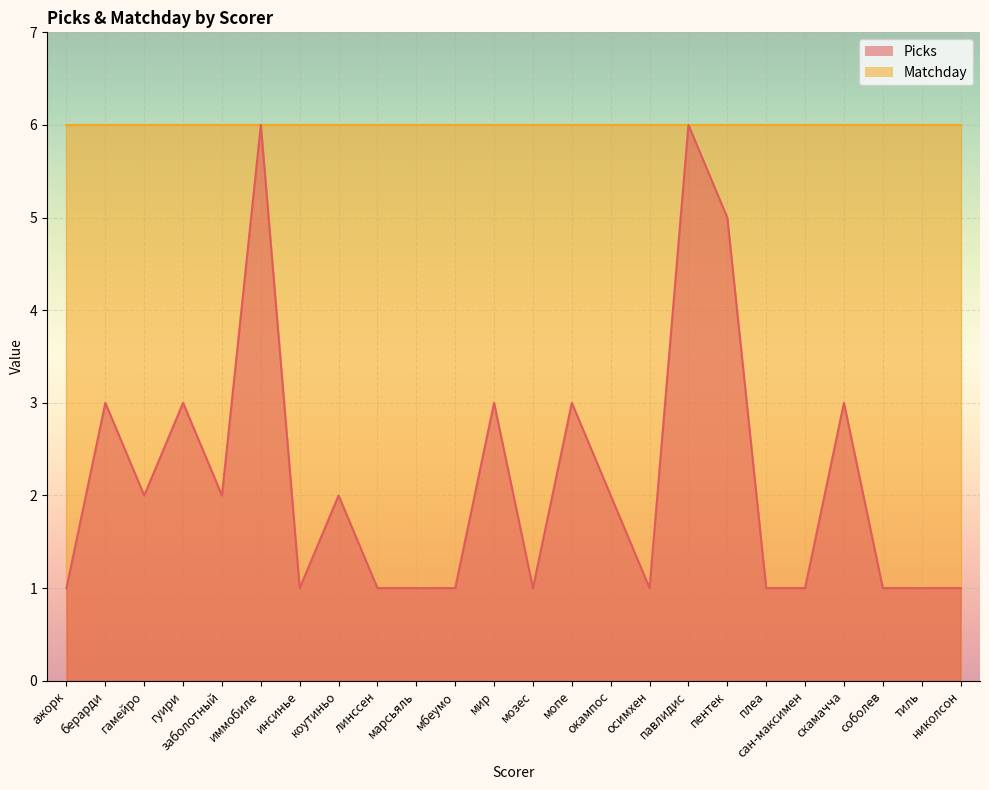

List the labels in order of value, smallest first.

ажорк, инсинье, линссен, марсьяль, мбеумо, мозес, осимхен, плеа, сан-максимен, соболев, тиль, николсон, гамейро, заболотный, коутиньо, окампос, берарди, гуири, мир, мопе, скамачча, пентек, иммобиле, павлидис